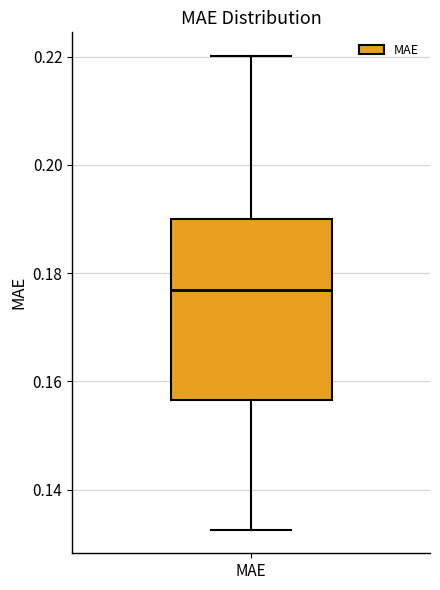

Transcribe this box plot: give where the median line is, the range the box spans, and where the two whiskers end, as read against the y-axis. The values are not printed on the chart, so give them approximately, as read against the axis.

median 0.176, box 0.156 to 0.190, whiskers 0.132 to 0.220